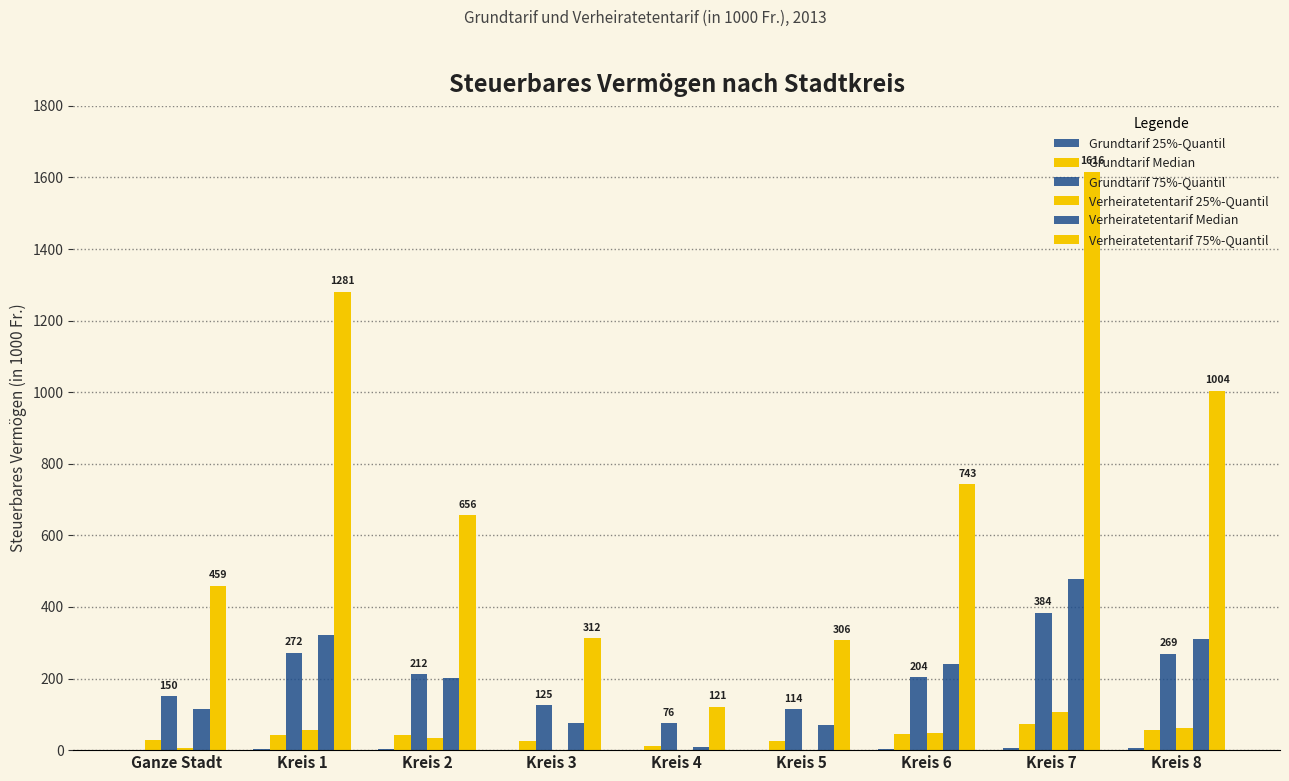

Which series has the largest total across all categories?

Verheiratetentarif 75%-Quantil